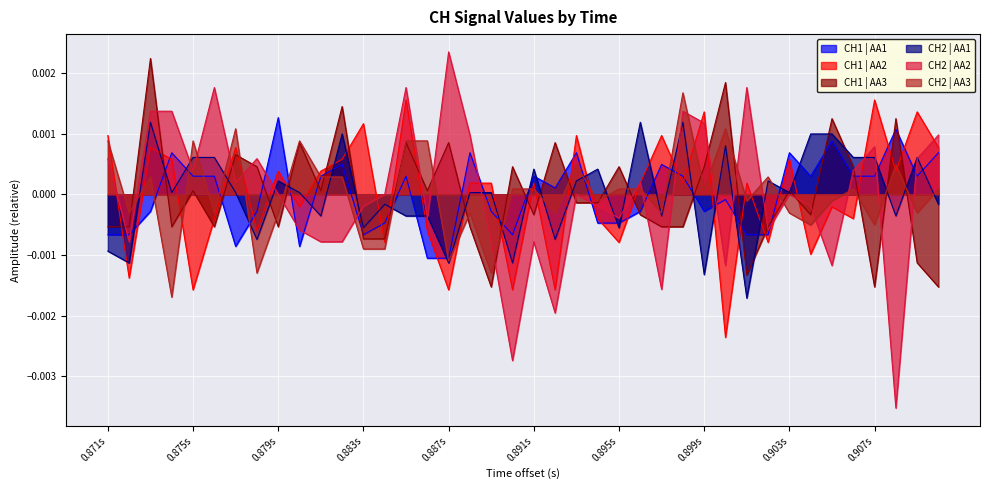

How many times do CH2 | AA2 and CH1 | AA3 cross each other?

22